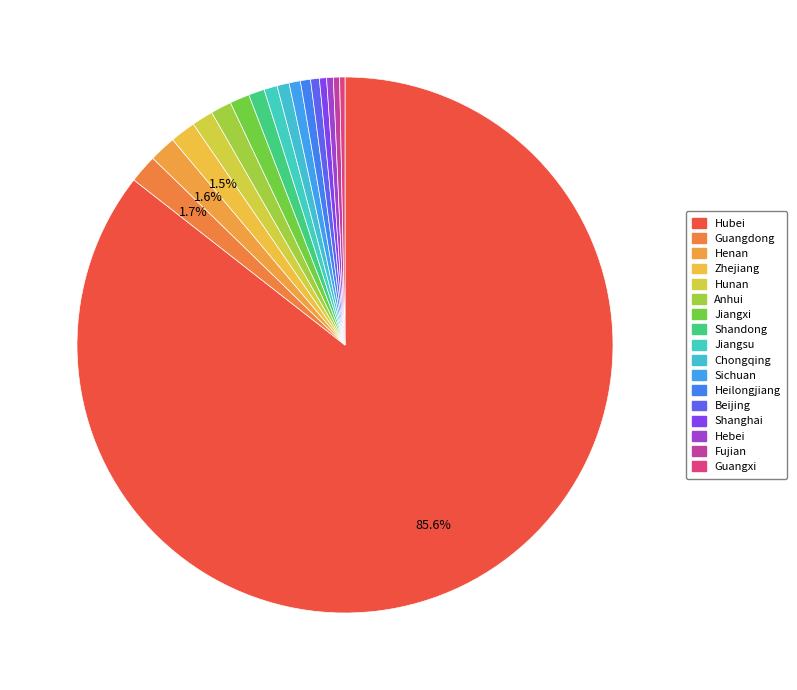

Count the number of slices in the pie.

17